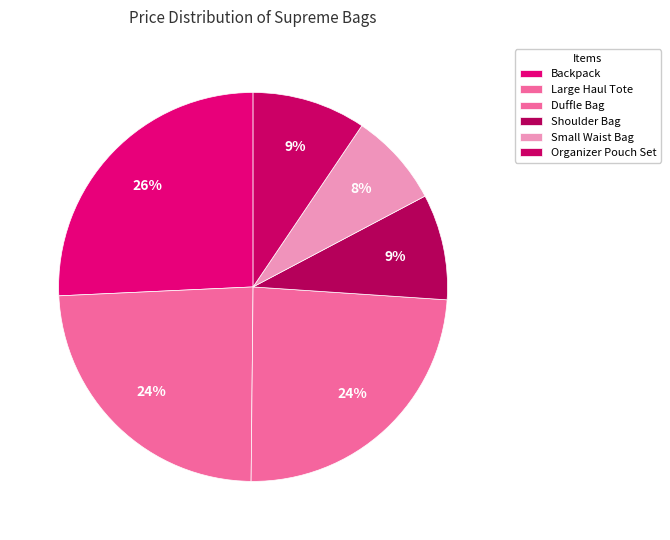

How many segments does this pie chart have?

6